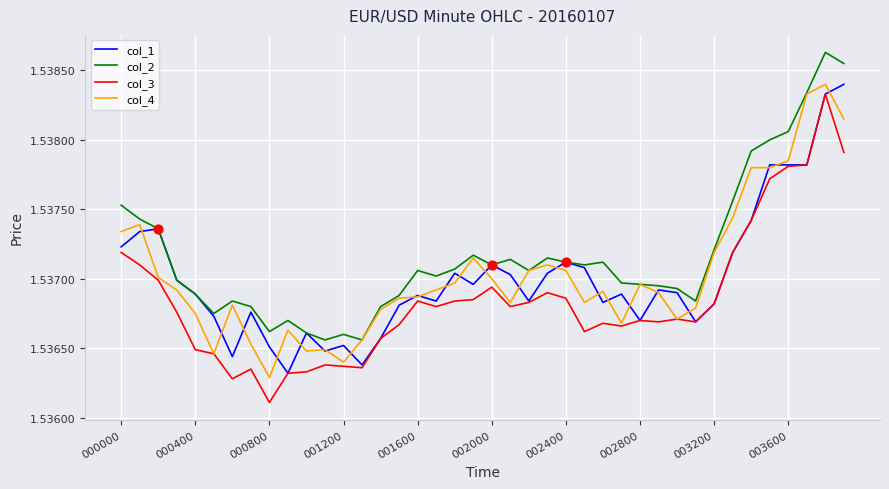

Which series has the largest range (max minus min)?

col_3